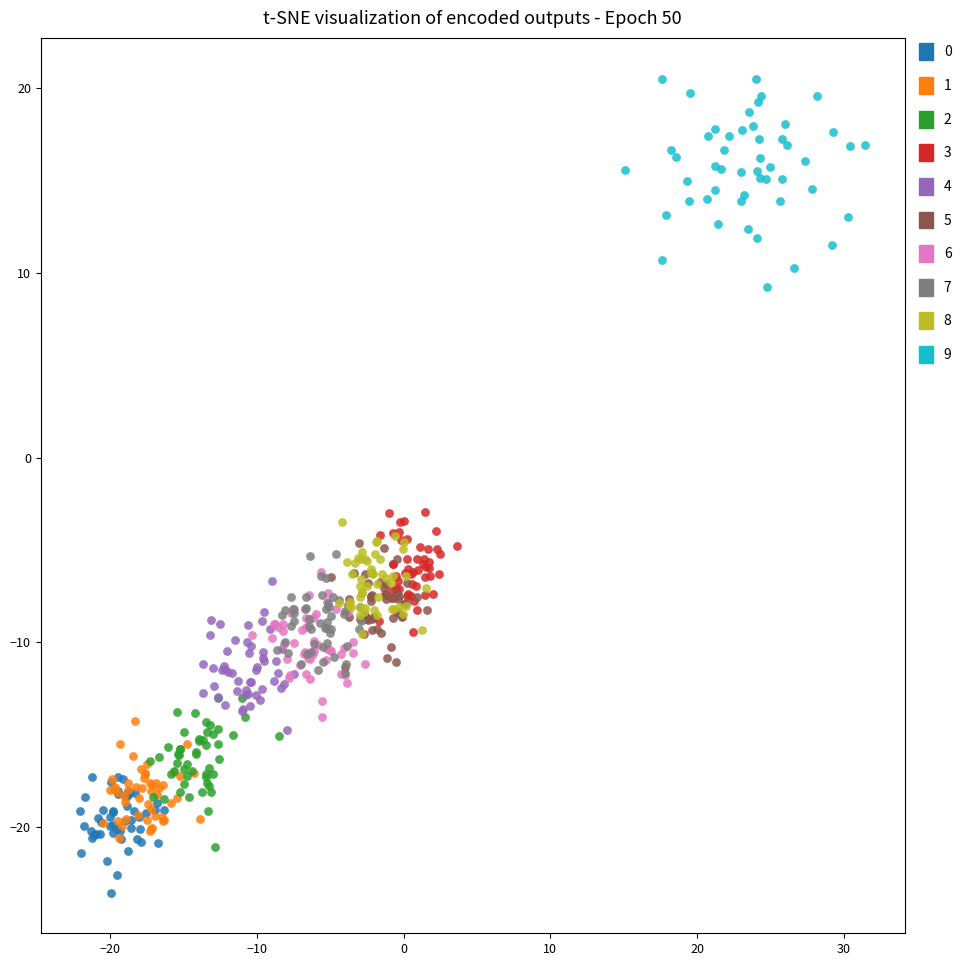

Which series has the largest Y range (max minus min)?

9